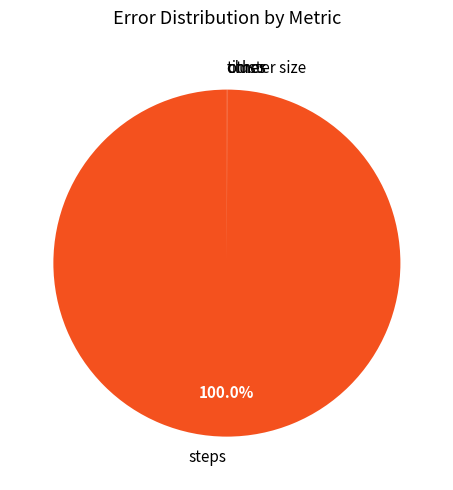

Which category has the biggest portion of the pie?

steps